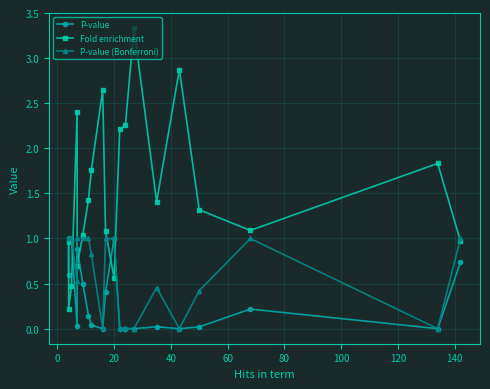

True or false: Fold enrichment has a value of 2.0 at 100.

False